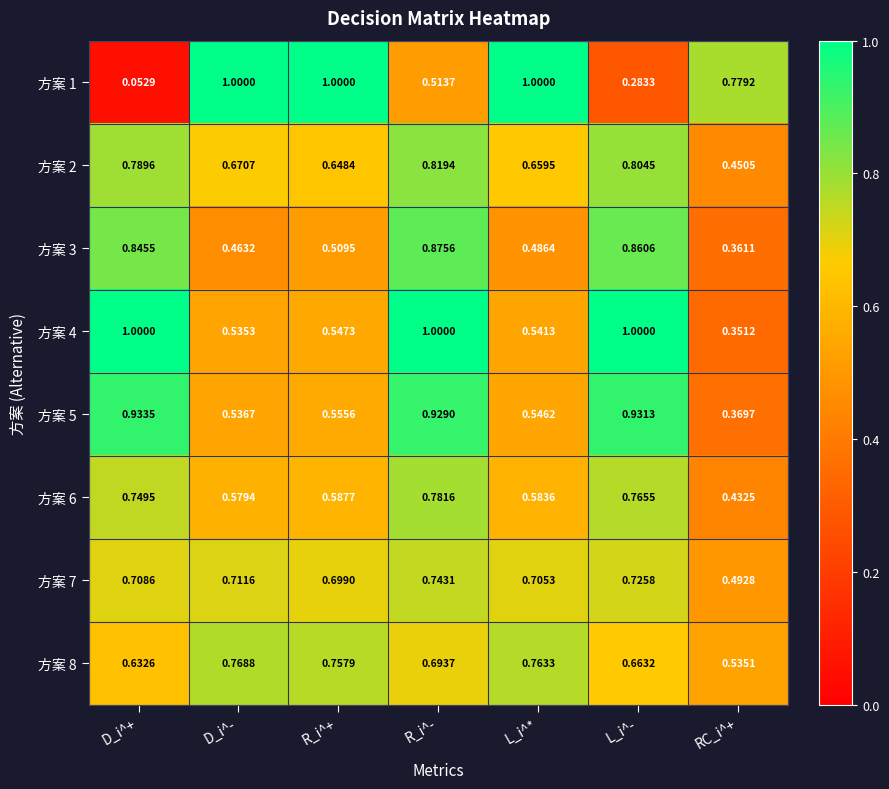

Rank the categories by 方案 7 value from lowest to highest.

RC_i^+, R_i^+, L_i^*, D_i^+, D_i^-, L_i^-, R_i^-